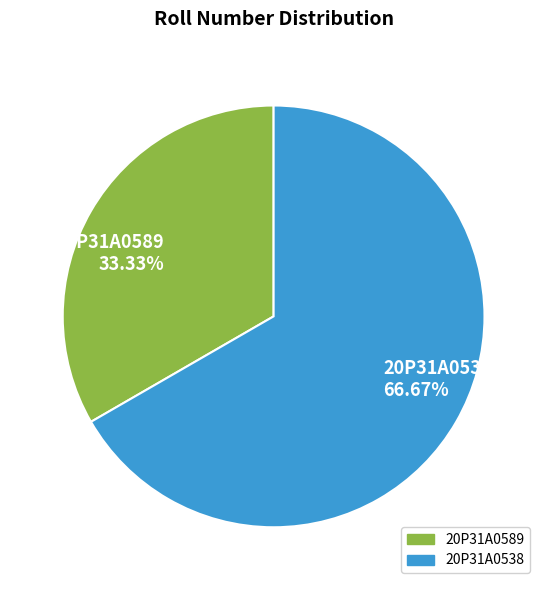

To the nearest percent, what is the difference between the largest and smallest slice percentages?

33%